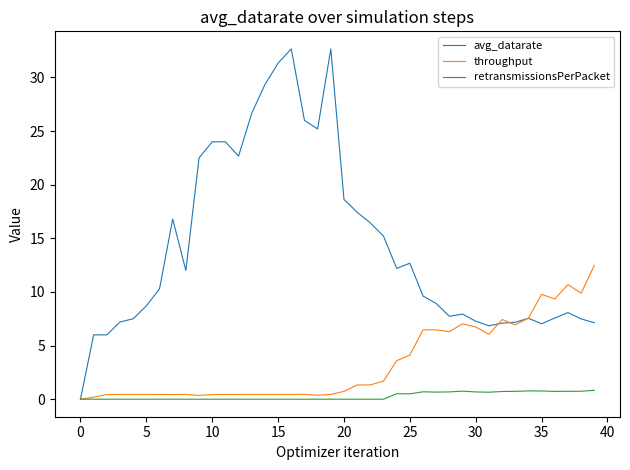

Is this an area chart (filled region under the line)?

No